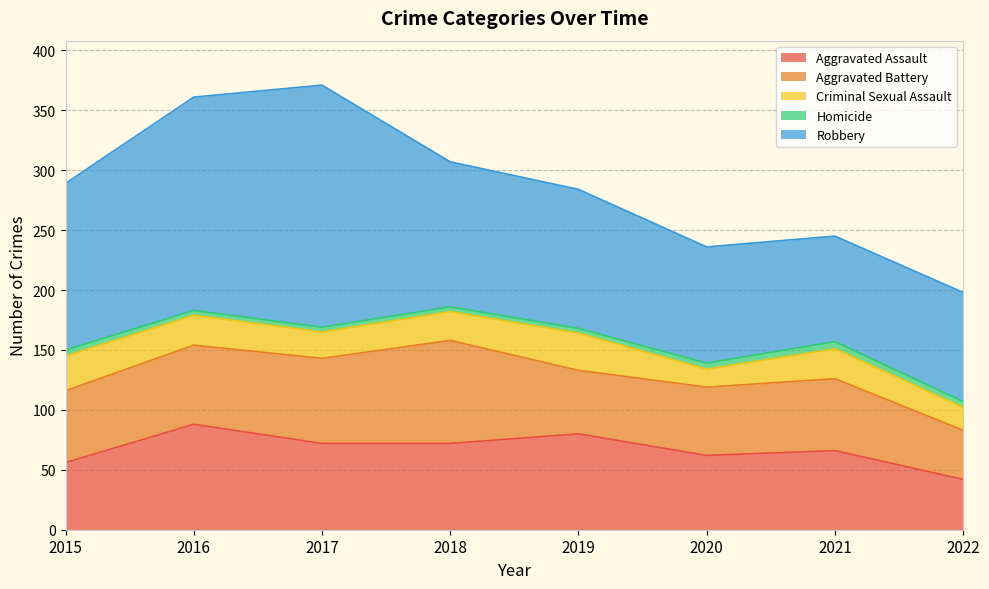

What is the difference between the highest and lowest values at 2020?

92